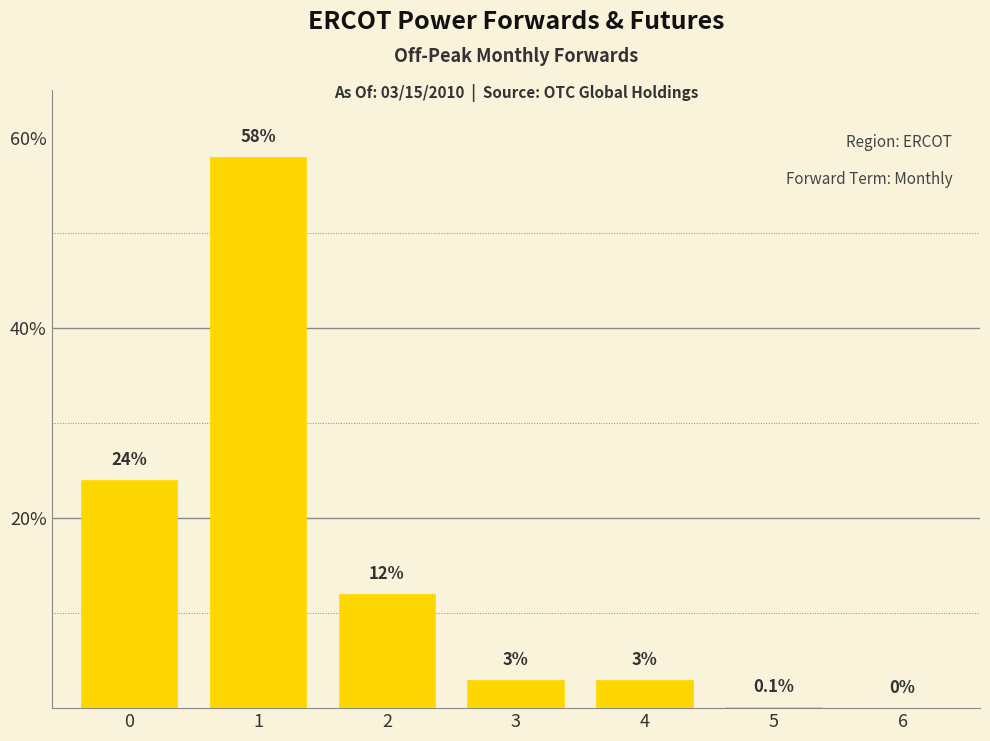

Reading left to right, extract all data points from this chart.

0=24.0	1=58.0	2=12.0	3=3.0	4=3.0	5=0.1	6=0.0